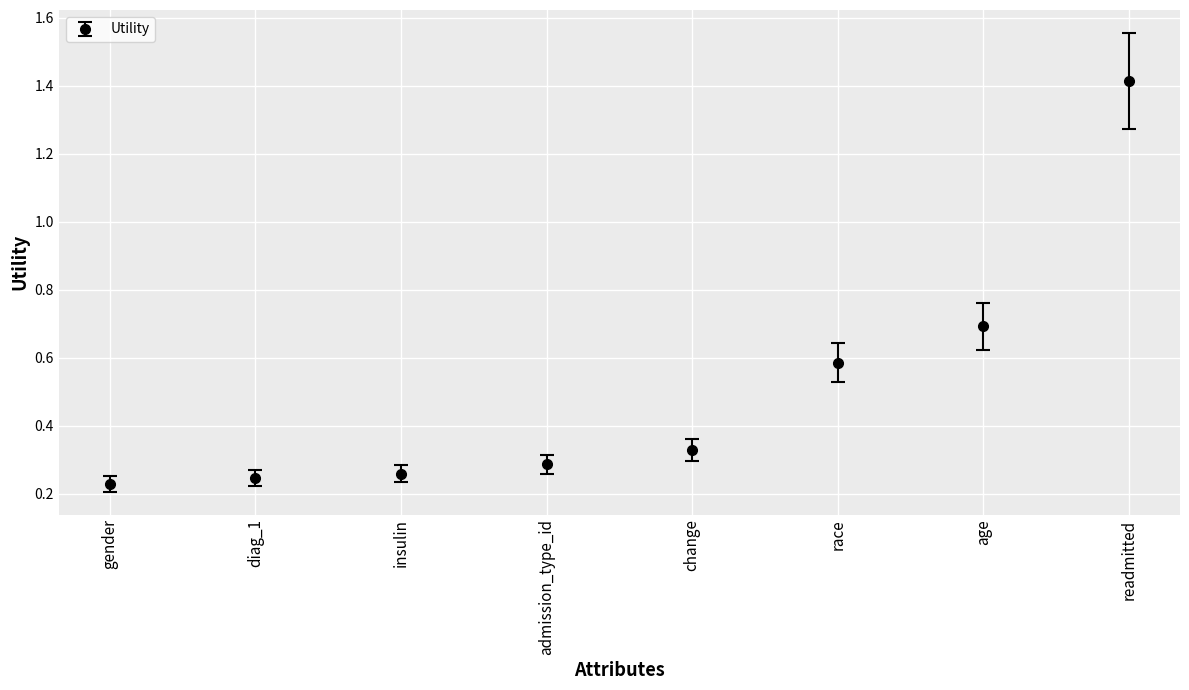

Is it true that the value at race is 0.6?

True